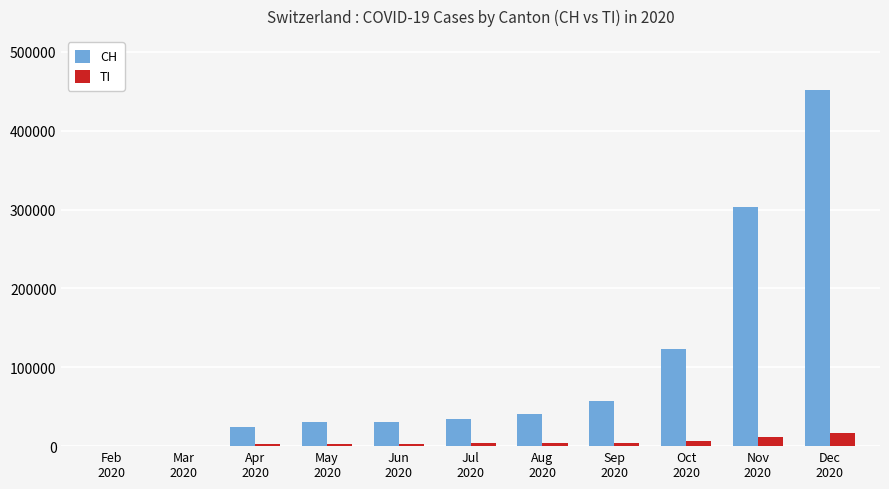

How many data points does each series have?

11